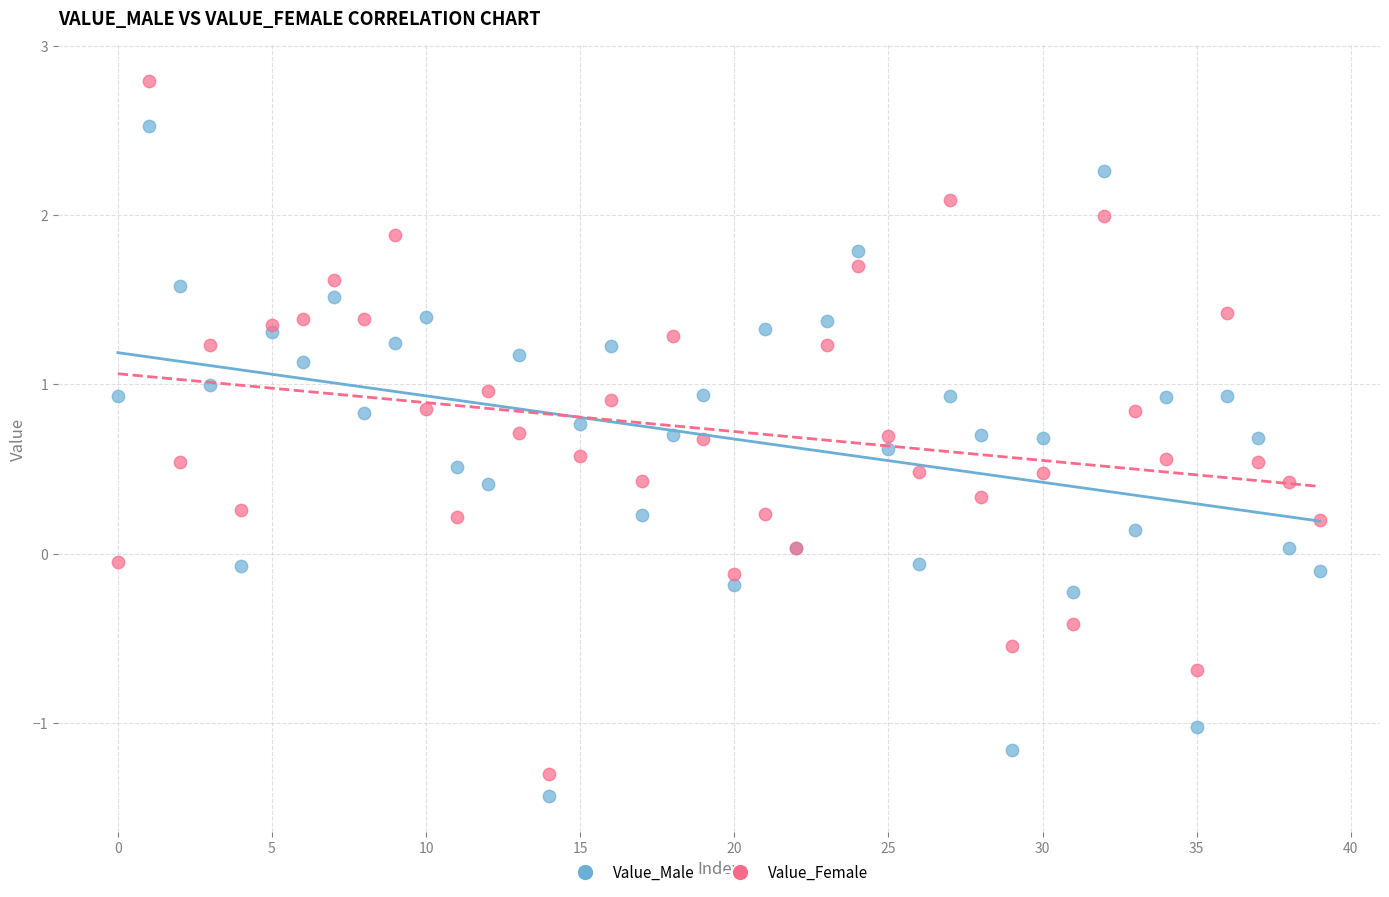

Which series contains the highest Y value?

Value_Female